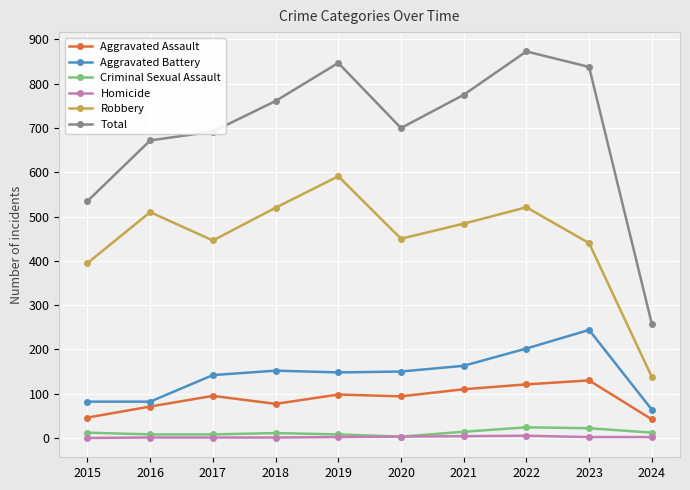

What is the total value across all series at 2023?

1676